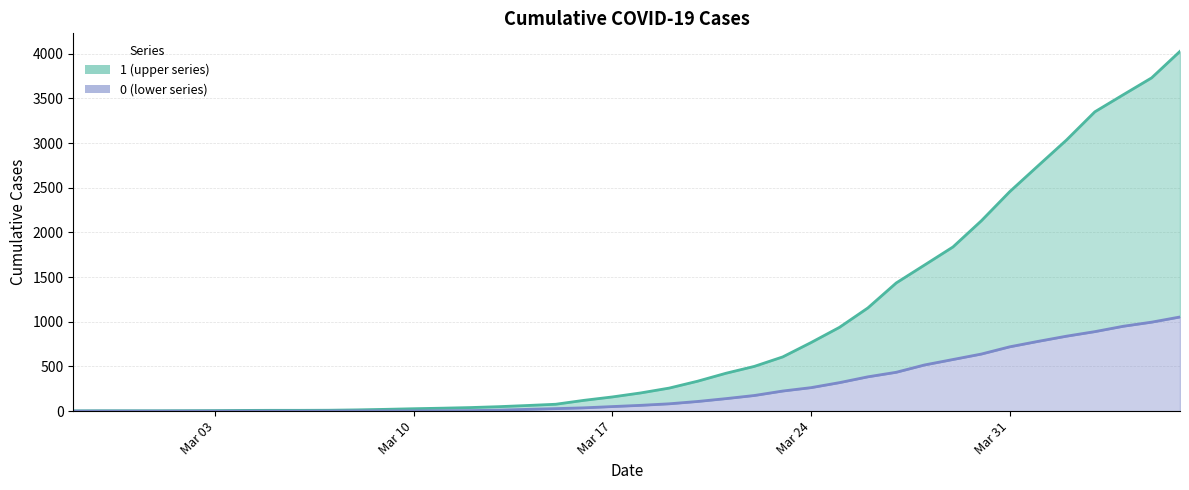

Rank the categories by 1 value from highest to lowest.

2020-04-06, 2020-04-05, 2020-04-04, 2020-04-03, 2020-04-02, 2020-04-01, 2020-03-31, 2020-03-30, 2020-03-29, 2020-03-28, 2020-03-27, 2020-03-26, 2020-03-25, 2020-03-24, 2020-03-23, 2020-03-22, 2020-03-21, 2020-03-20, 2020-03-19, 2020-03-18, 2020-03-17, 2020-03-16, 2020-03-15, 2020-03-14, 2020-03-13, 2020-03-12, 2020-03-11, 2020-03-10, 2020-03-09, 2020-03-08, 2020-03-07, 2020-03-05, 2020-03-06, 2020-03-04, 2020-03-03, 2020-03-02, 2020-02-28, 2020-02-29, 2020-03-01, 2020-02-27